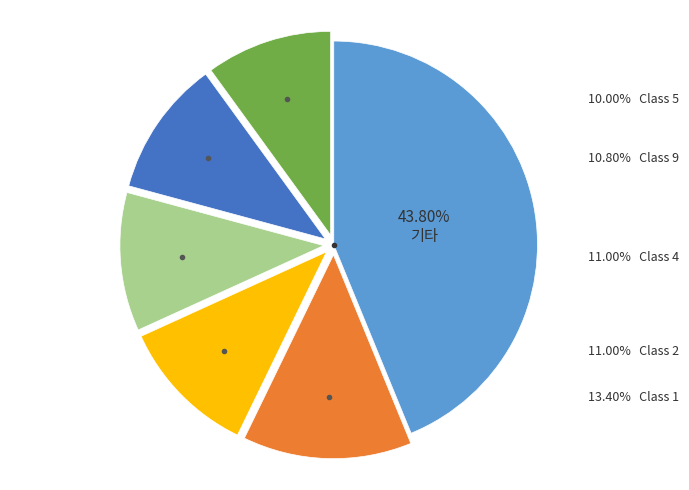

Is there a majority slice in this chart?

No